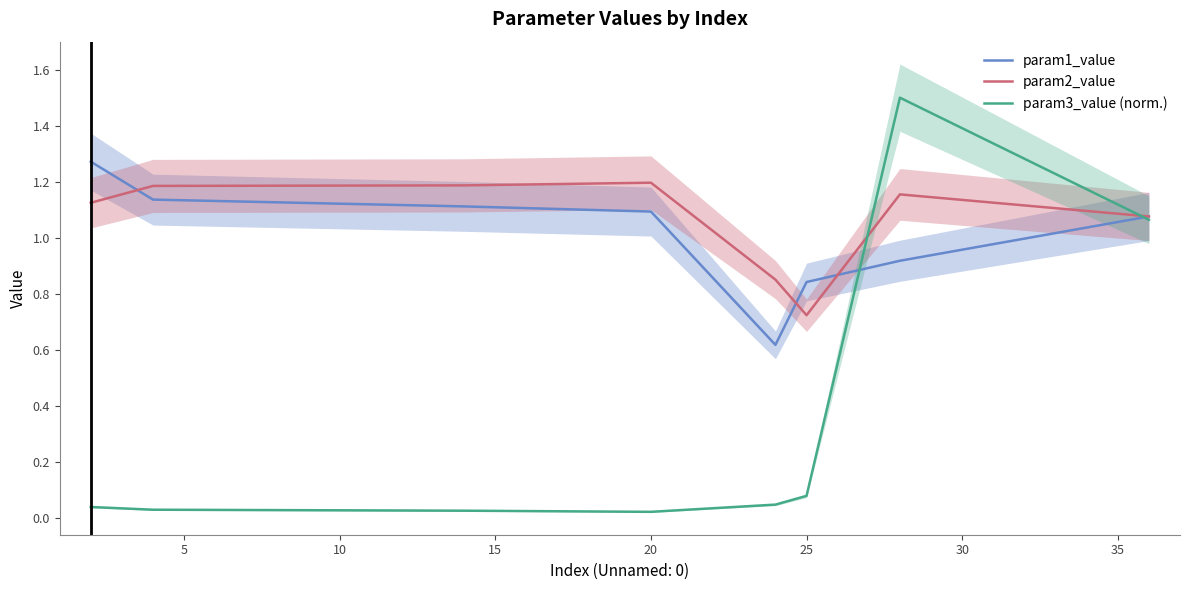

Count the number of data series in this chart.

3